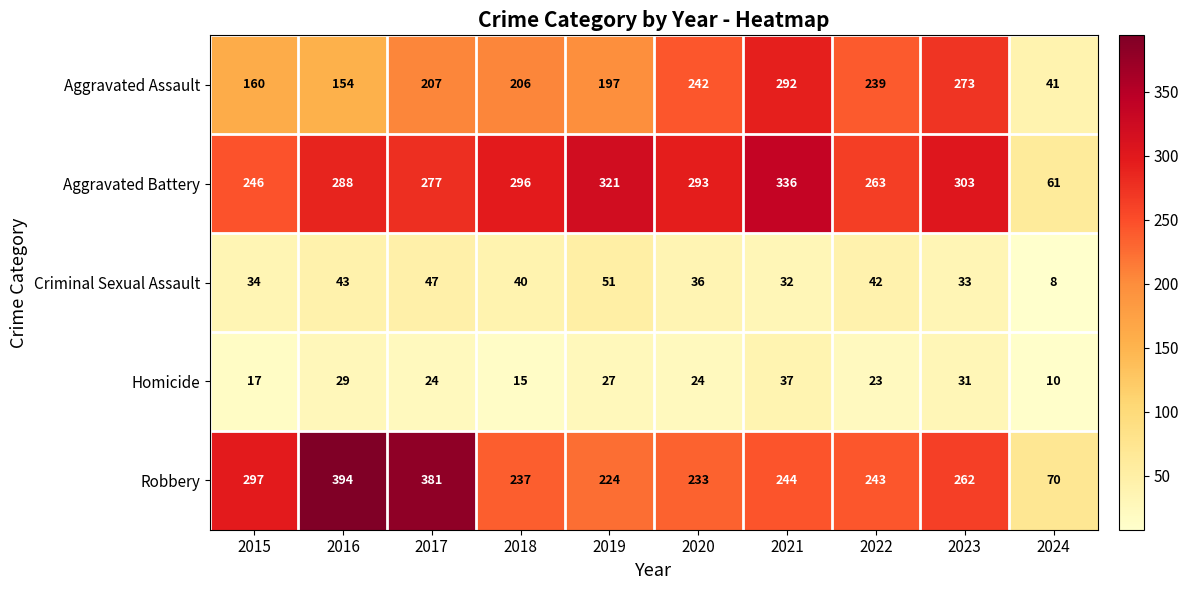

At which category is the sum across all series the highest?

2021